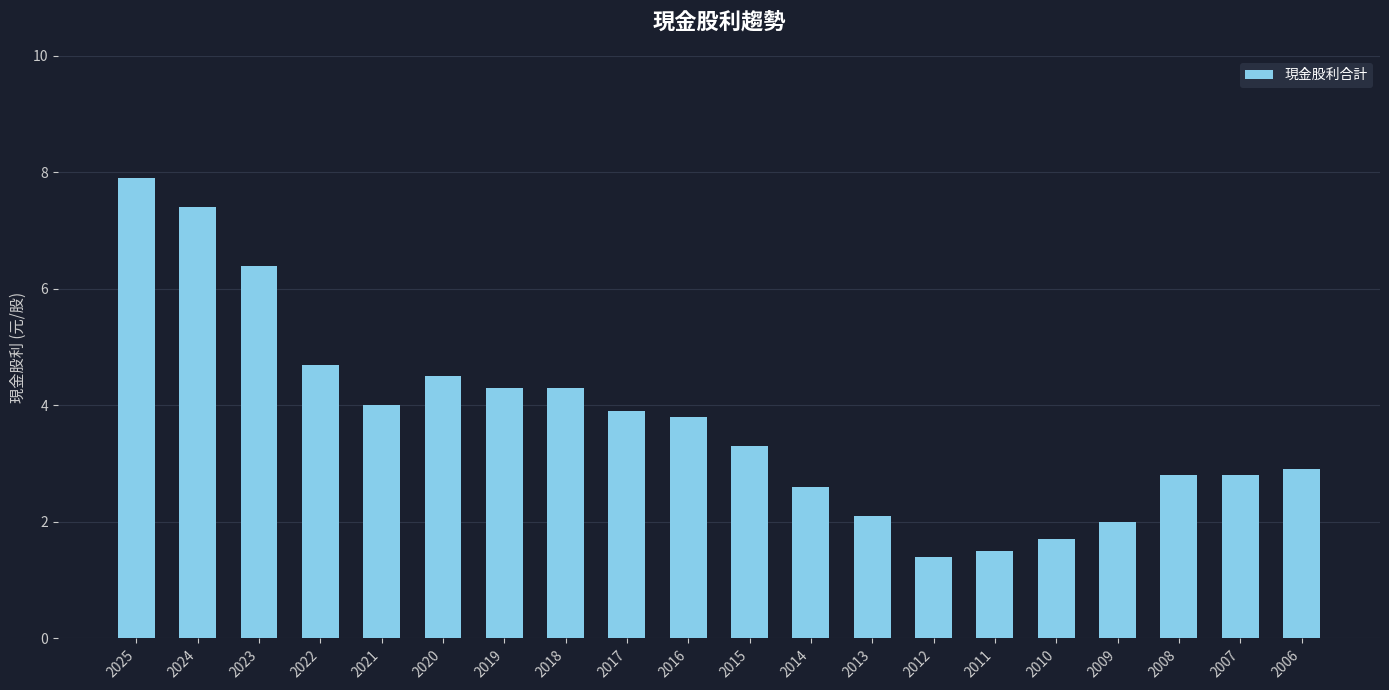

What is the value of the 3rd bar from the left?

6.4